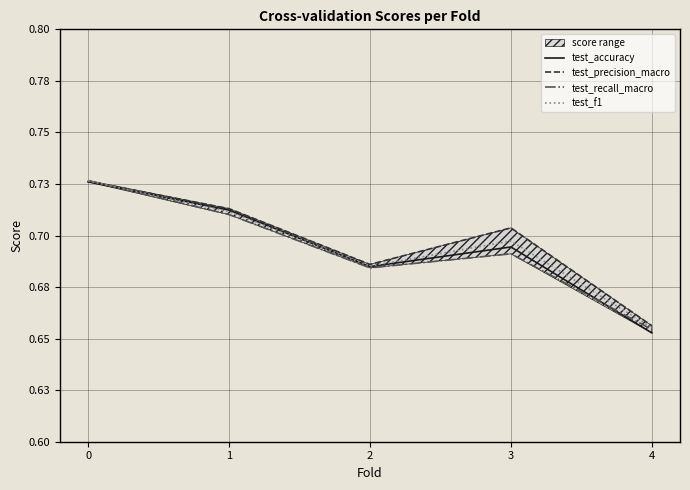

What is the value of the test_accuracy point at the 5th from the left?

0.7